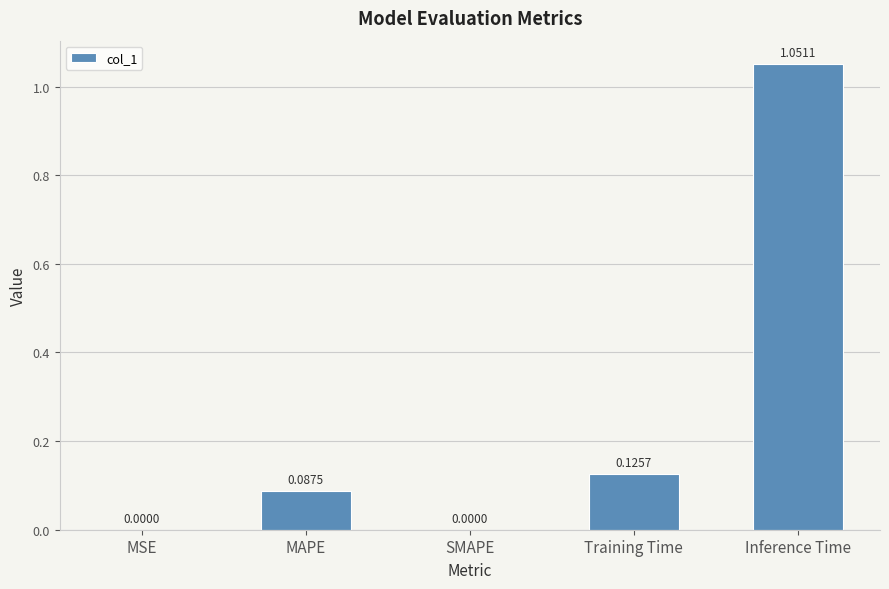

Which category has the highest value across all series?

Inference Time